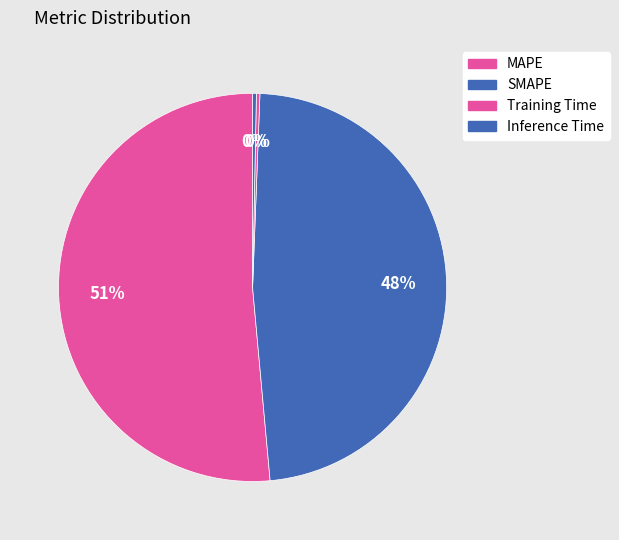

To the nearest percent, what is the combined percentage of SMAPE and MAPE?

99%